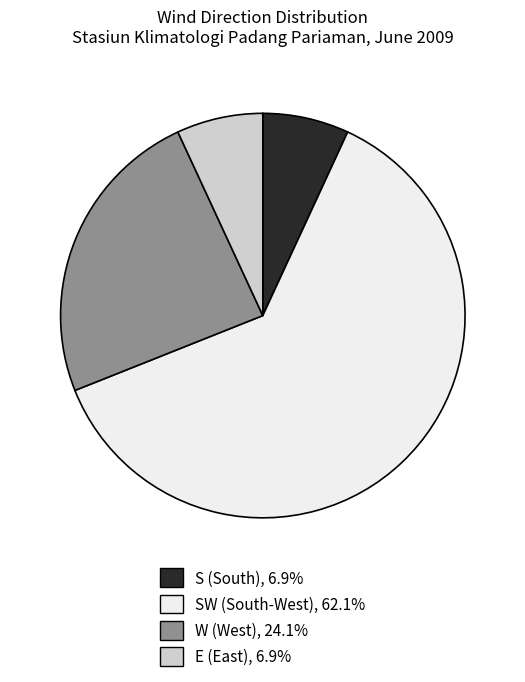

Is there a majority slice in this chart?

Yes